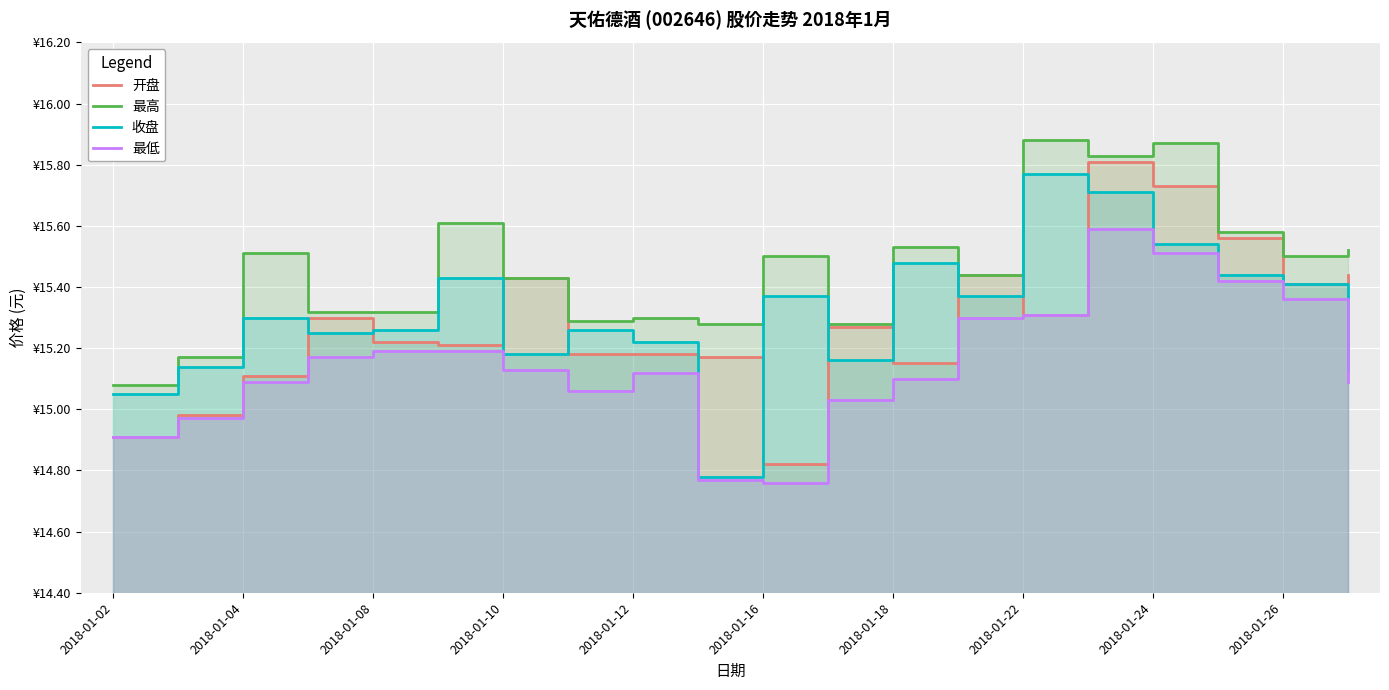

What is the maximum value shown in the chart?

15.9